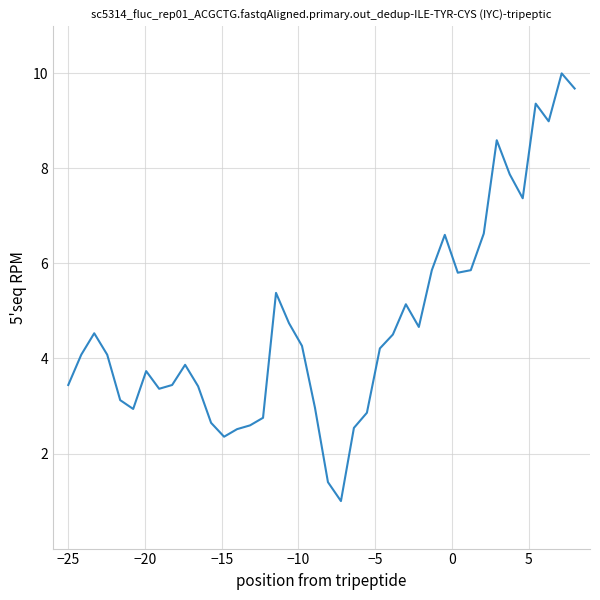

What is the difference between the maximum and minimum values?

9.0